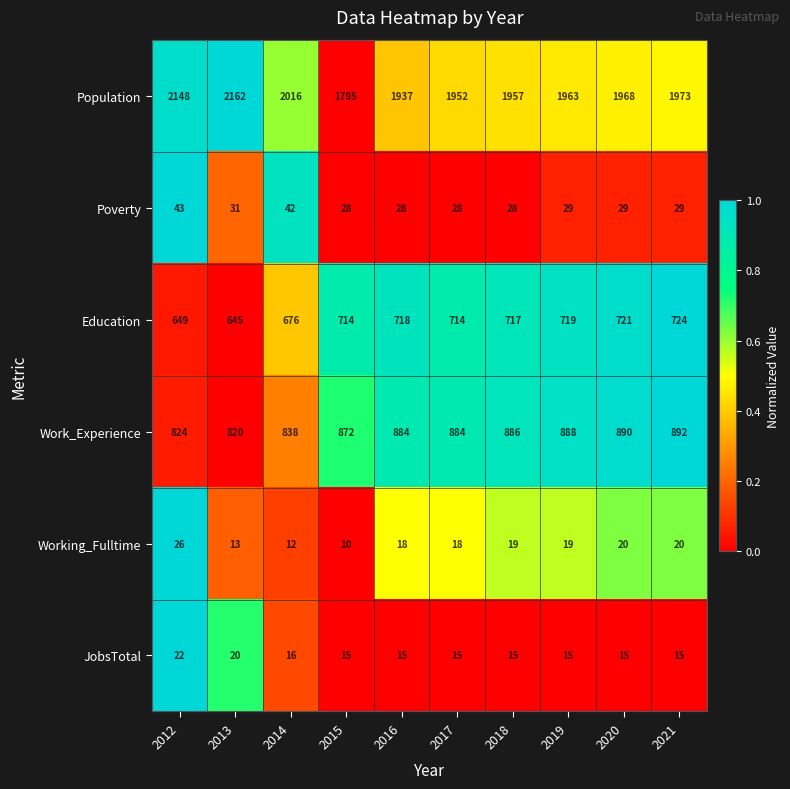

The value of Work_Experience at 2015 is 1503. True or false?

False